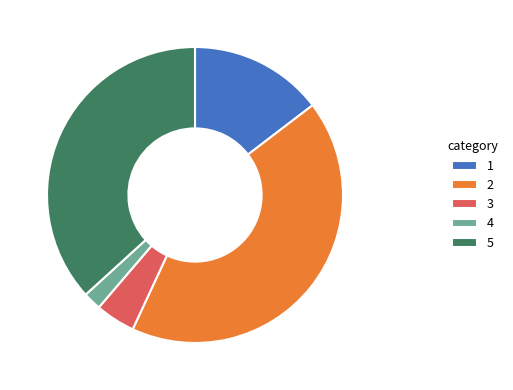

True or false: 1 accounts for 15% of the total.

True